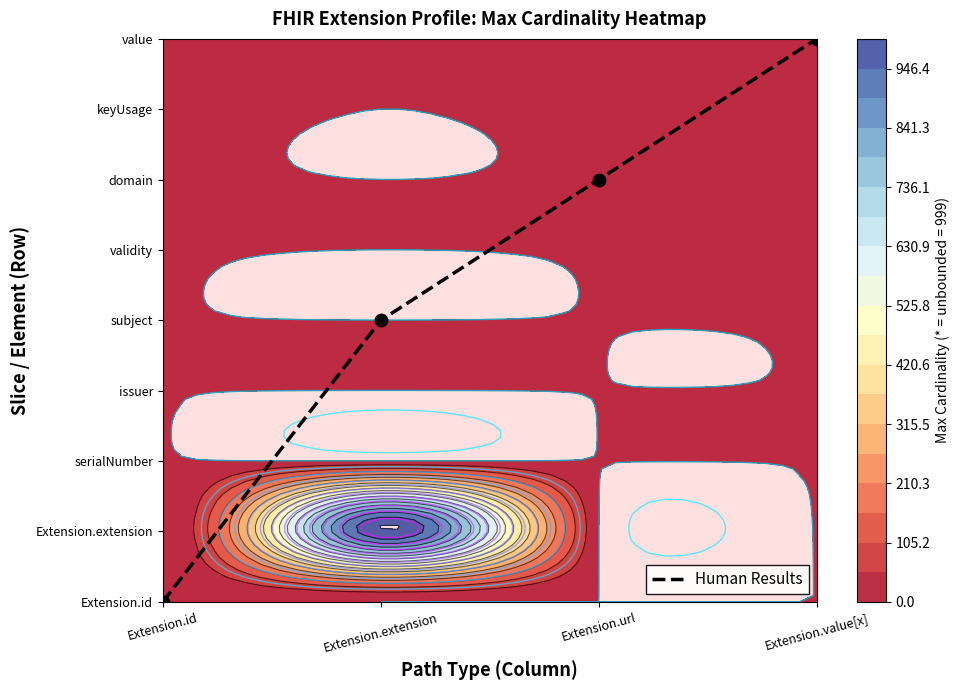

Between Extension.extension and Extension.value[x], which is larger?

Extension.value[x]